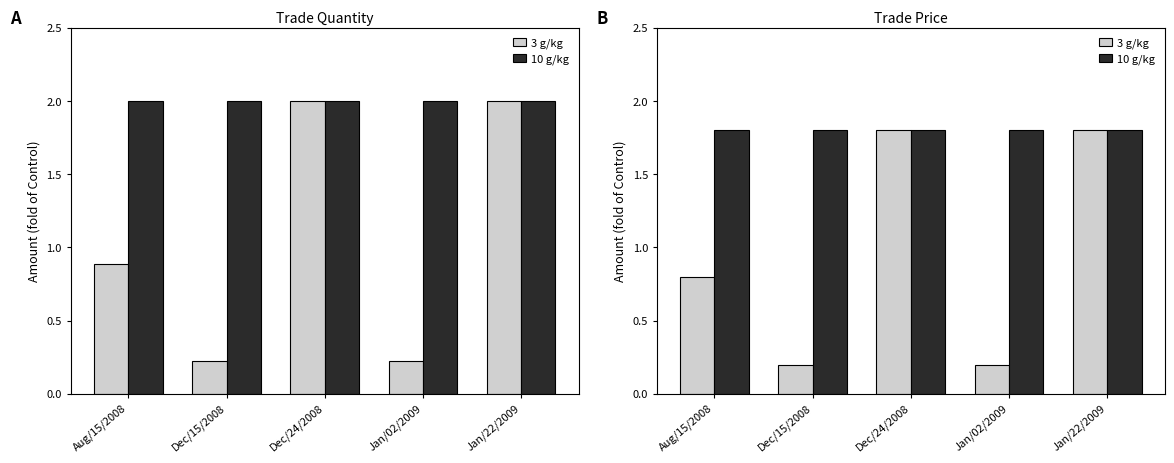

Rank the categories by 3 g/kg value from highest to lowest.

Dec/24/2008, Jan/22/2009, Aug/15/2008, Dec/15/2008, Jan/02/2009